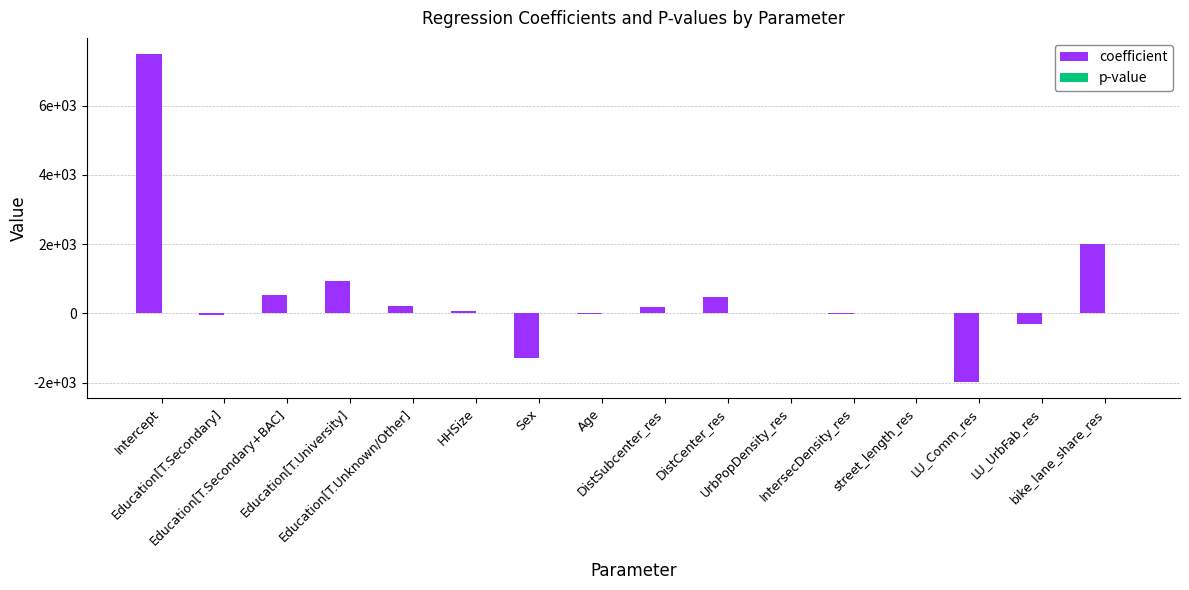

What is the label of the 15th bar from the left?

LU_UrbFab_res